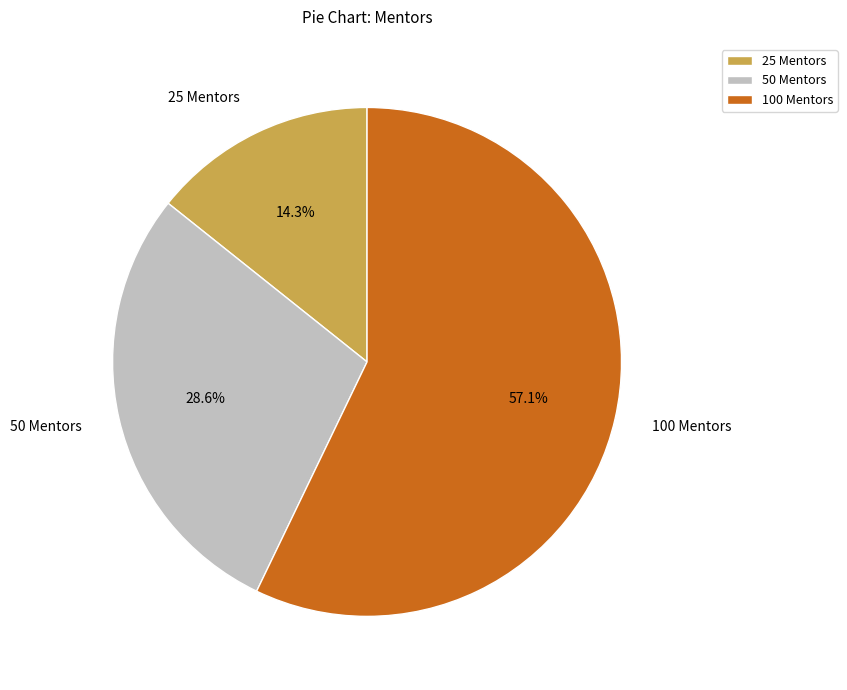

To the nearest percent, what percentage of the pie is 50?

29%